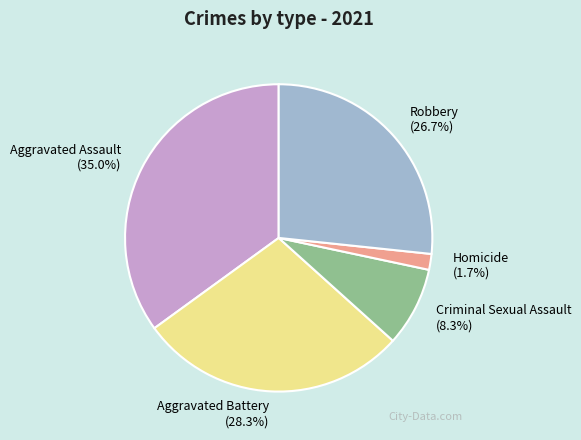

Which slice is the largest?

Aggravated Assault